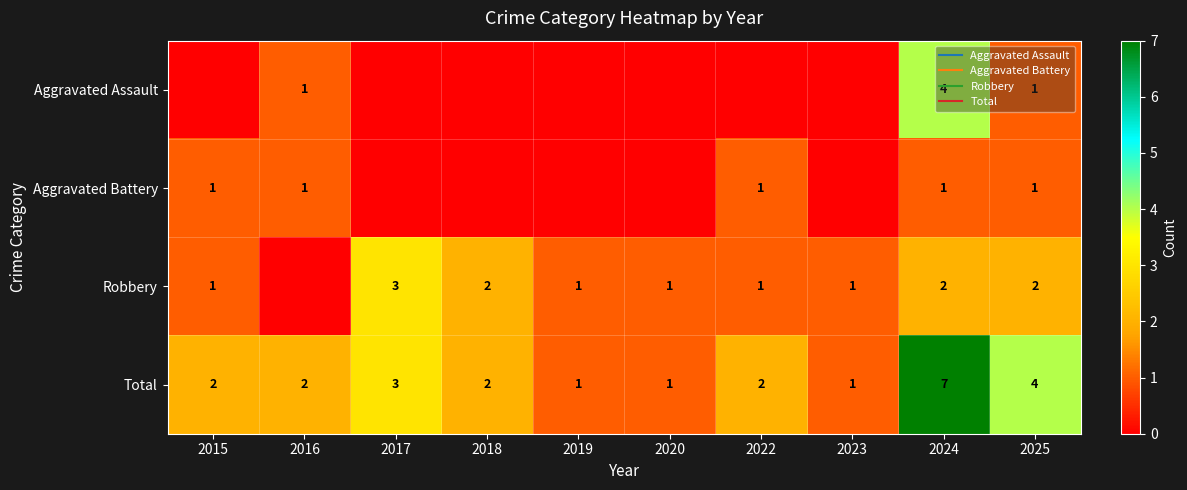

Where is Total nearest to the value 4?

2025